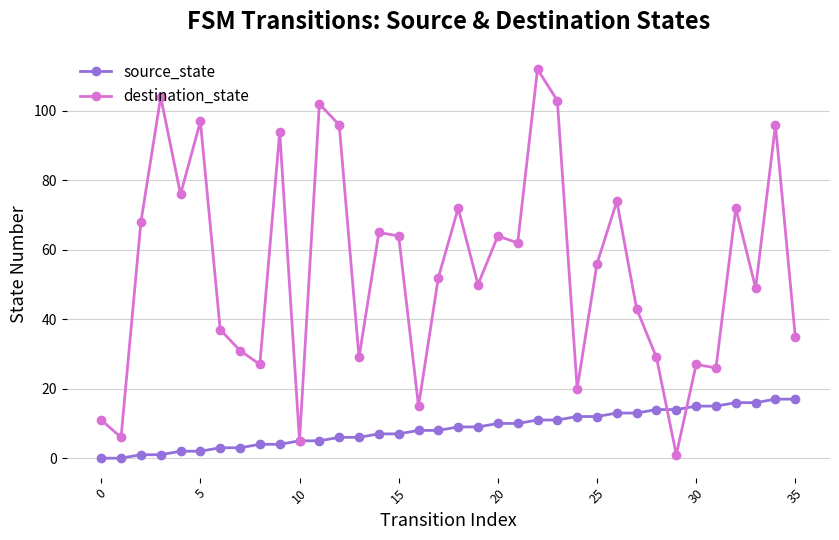

True or false: destination_state has more than 2 interior local peaks.

True